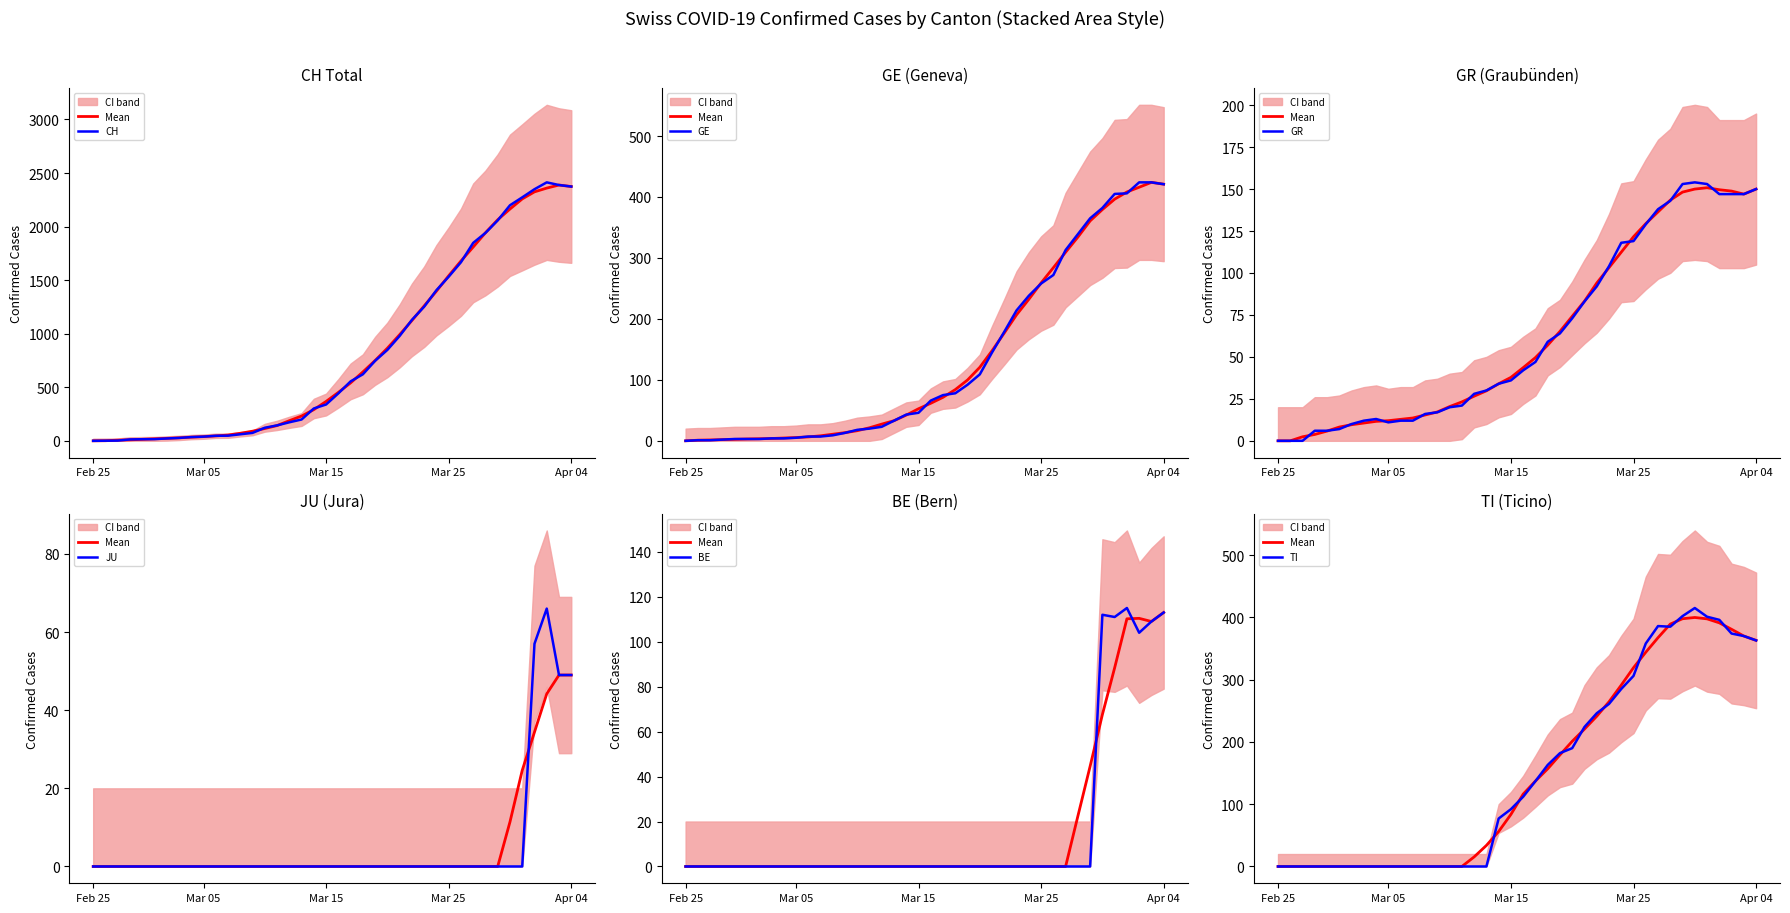

At which category is the sum across all series the highest?

37